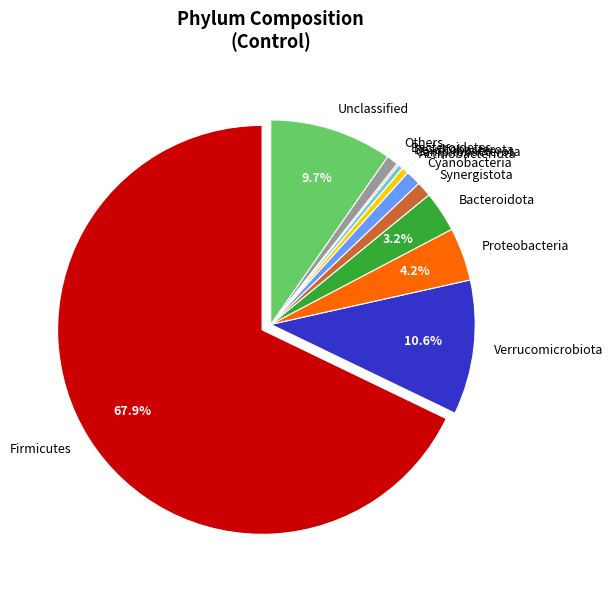

Is the sum of Bacteroidota and Cyanobacteria greater than half?

No